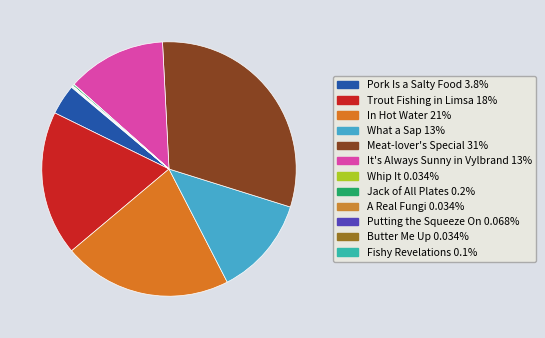

Which category has the smallest portion of the pie?

Whip It